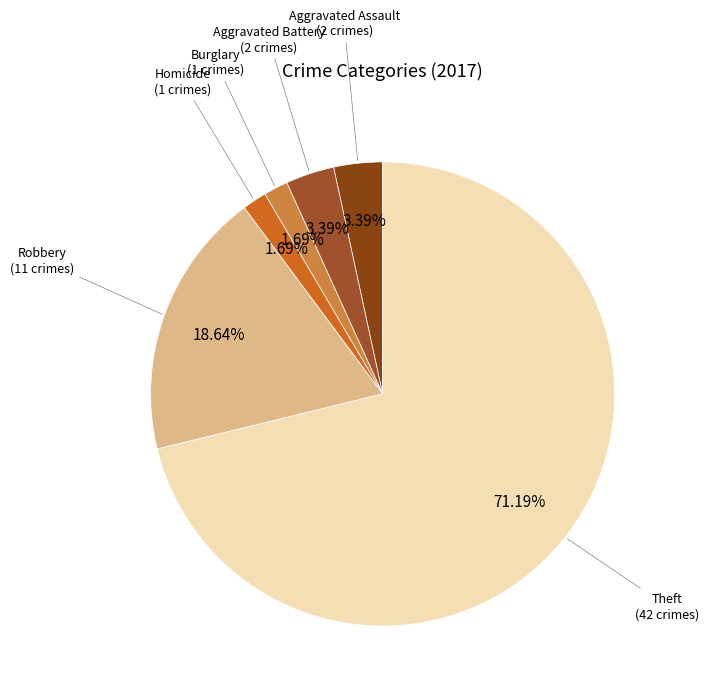

Is there any slice that represents more than half of the pie?

Yes